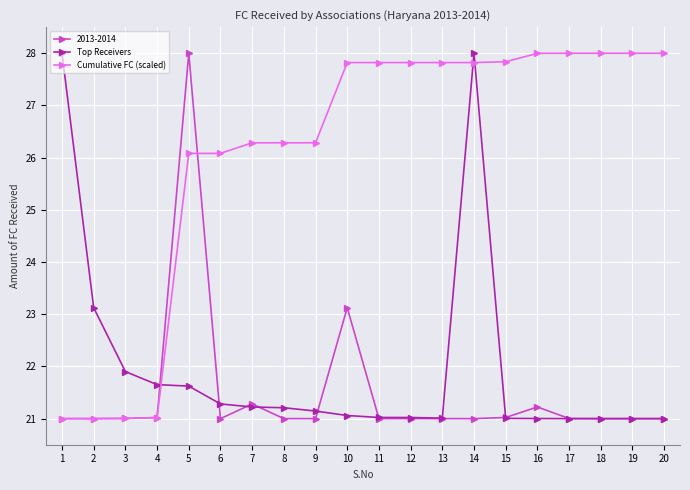

Between 9 and 17, which series saw the biggest shift?

Cumulative FC (scaled)